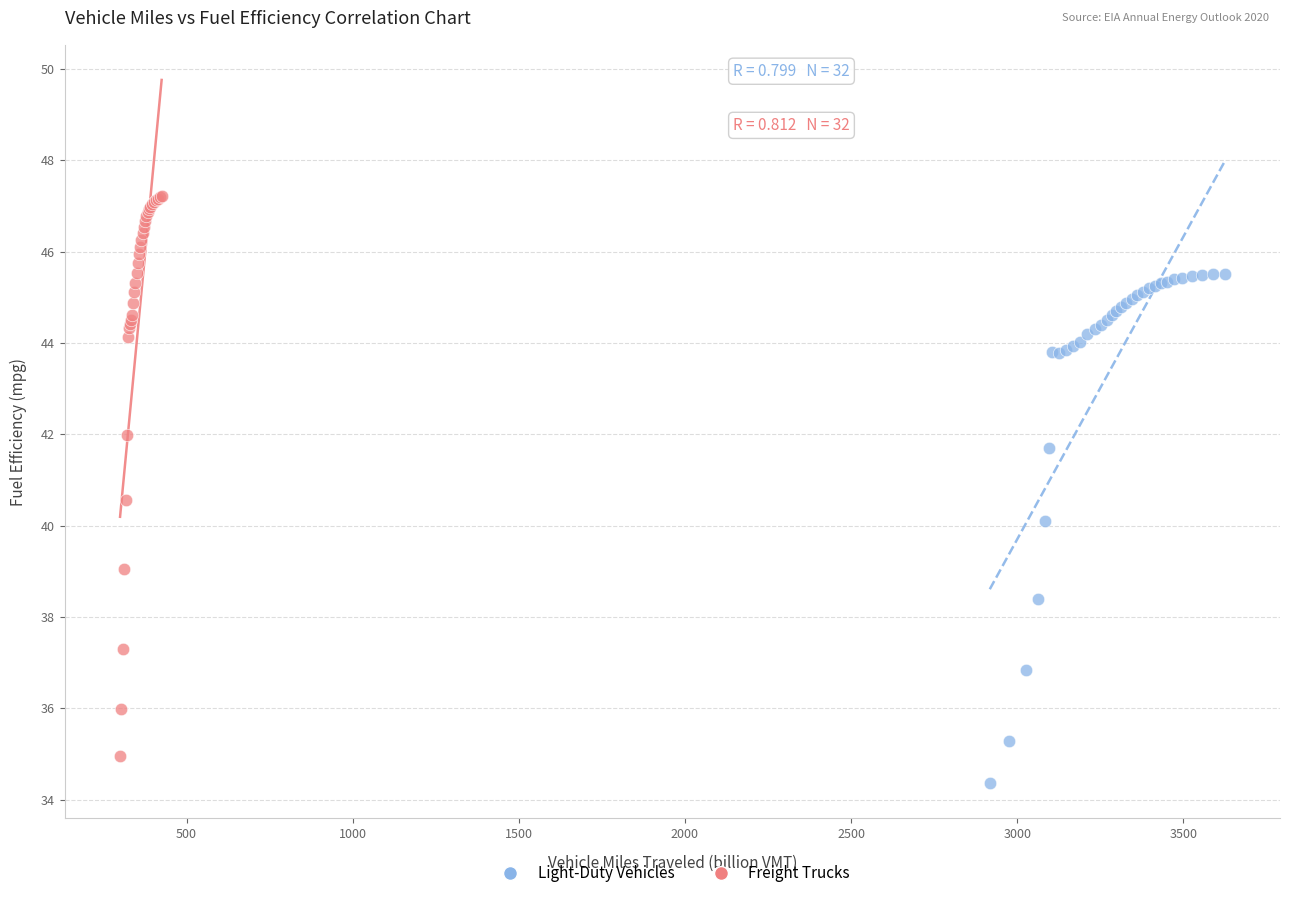

Which series has the widest spread of Y values?

Freight Trucks